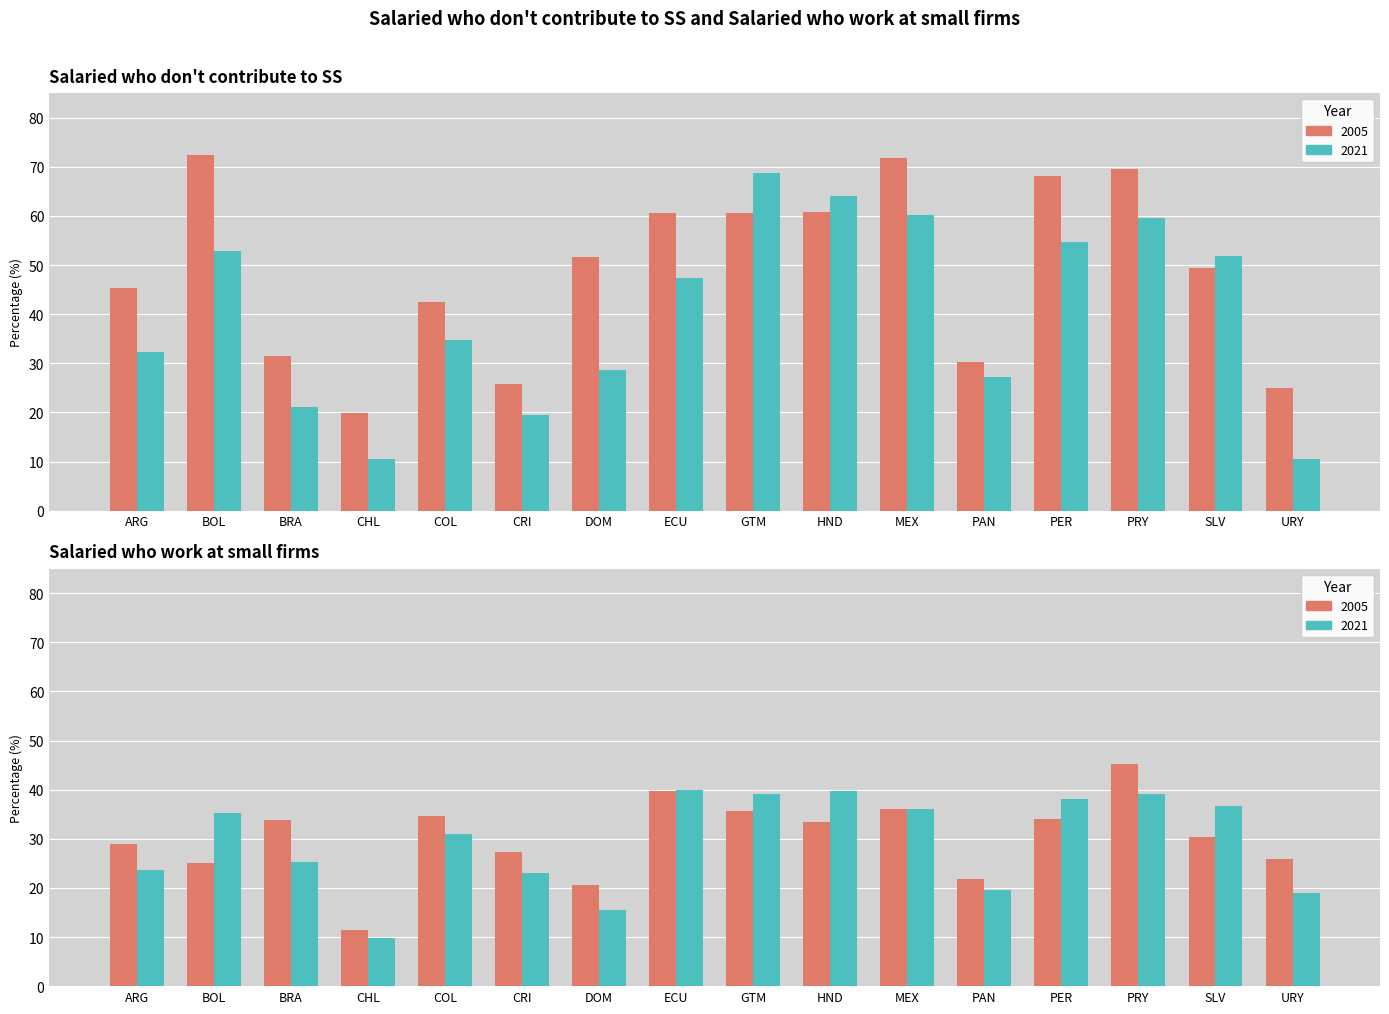

What is the spread (max minus min) of values at PRY?

30.5